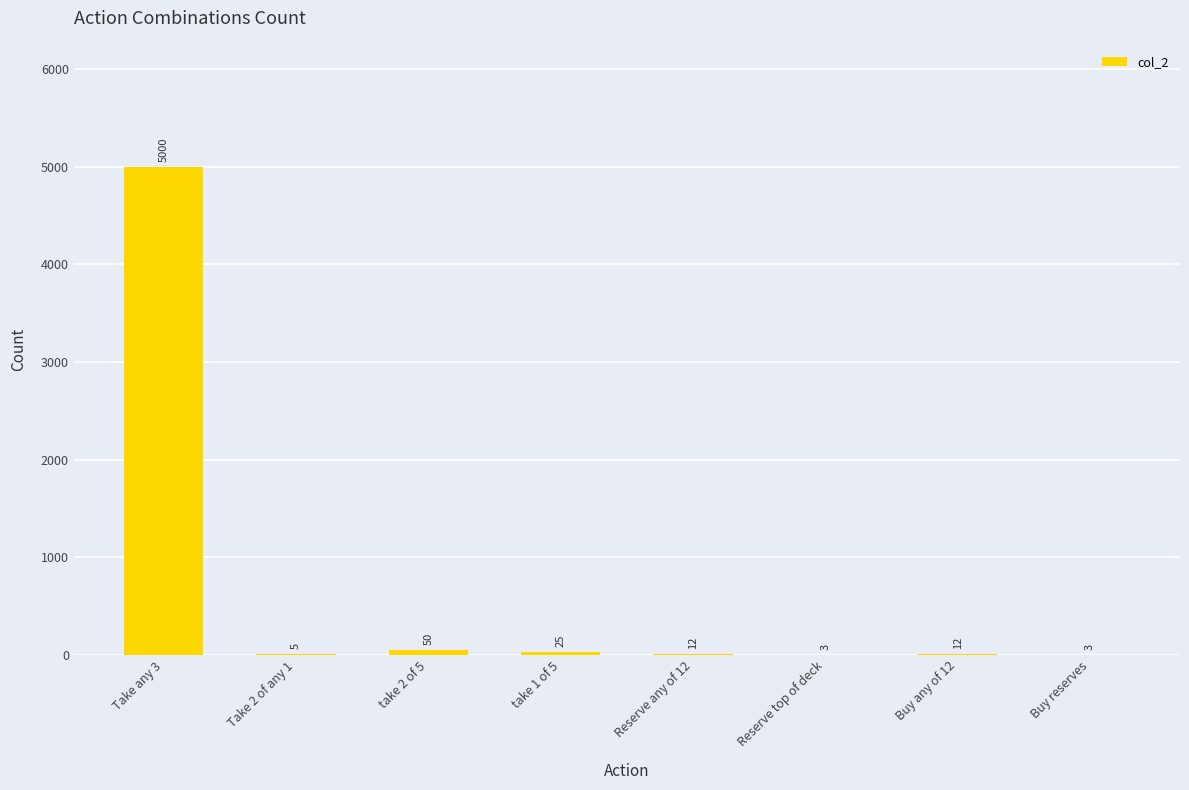

What is the sum of all values?

5110